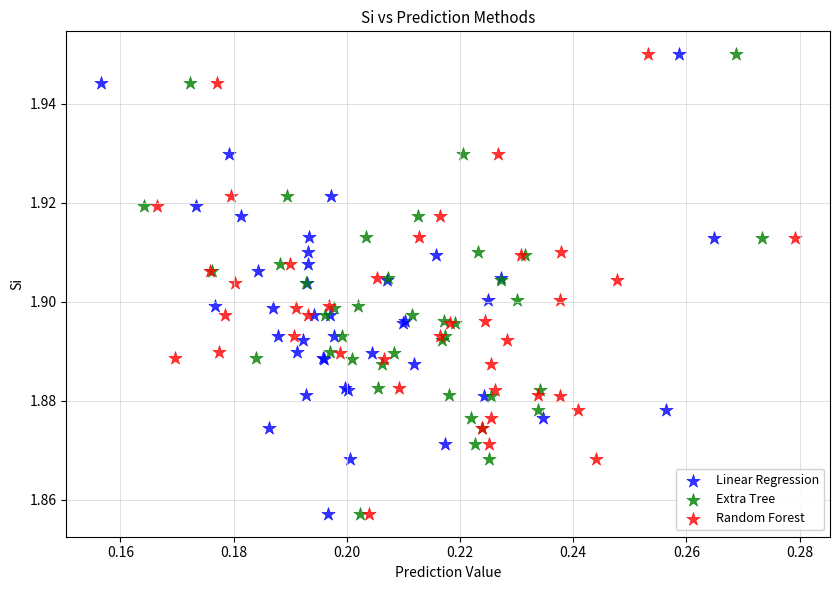

What are all the series names shown in the legend?

Linear Regression, Extra Tree, Random Forest